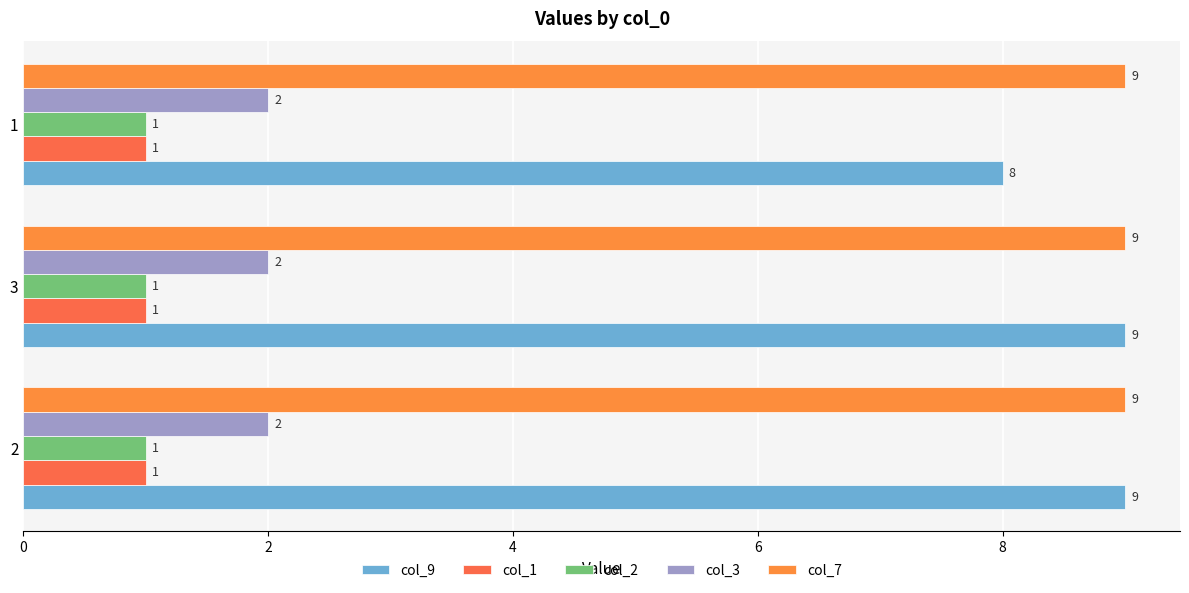

What is the greatest value displayed?

9